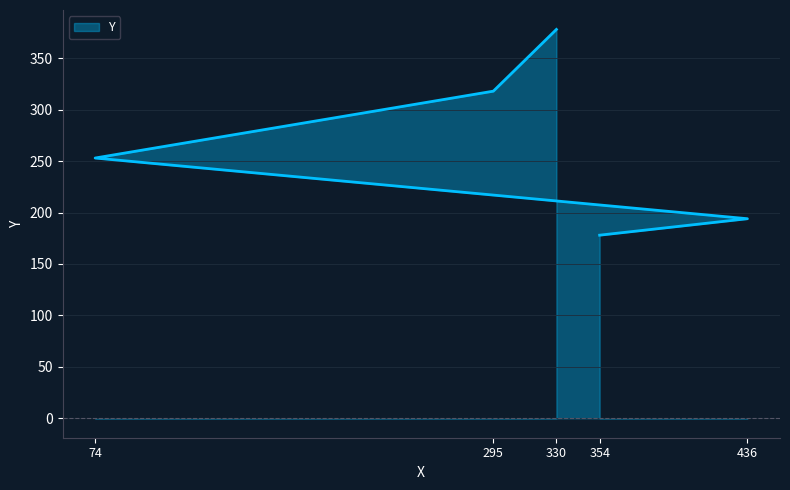

List the labels in order of value, smallest first.

354, 436, 74, 295, 330